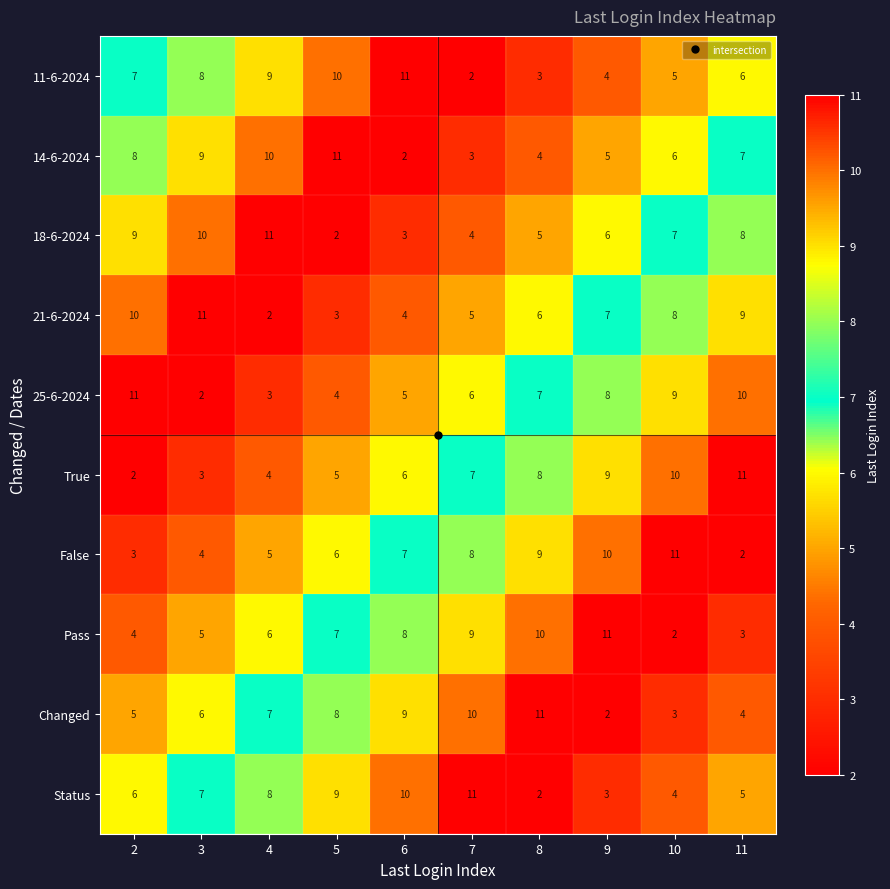

What is the approximate value of Changed at 5?

8